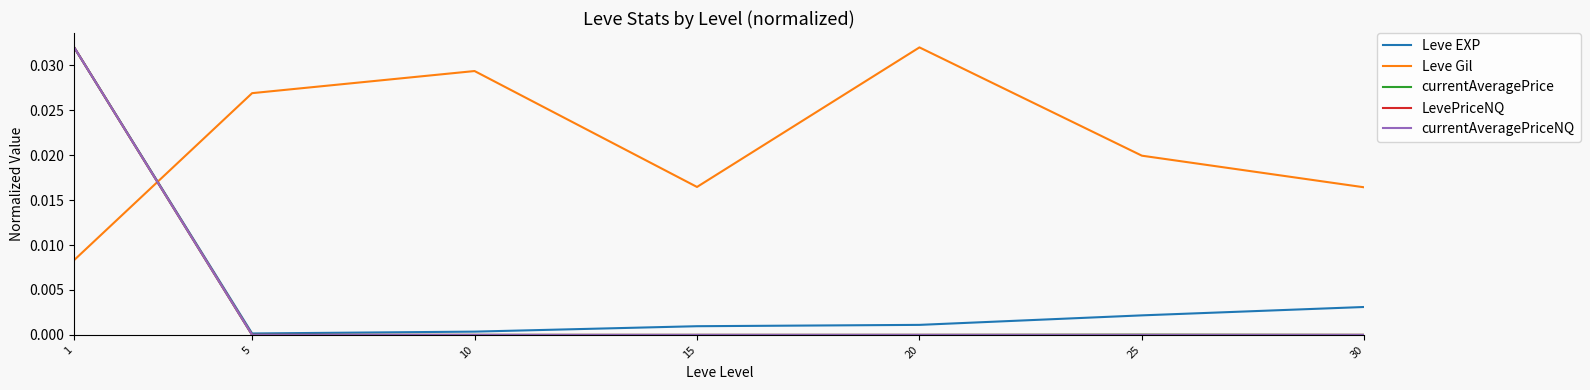

True or false: currentAveragePrice and Leve Gil intersect in this chart.

True